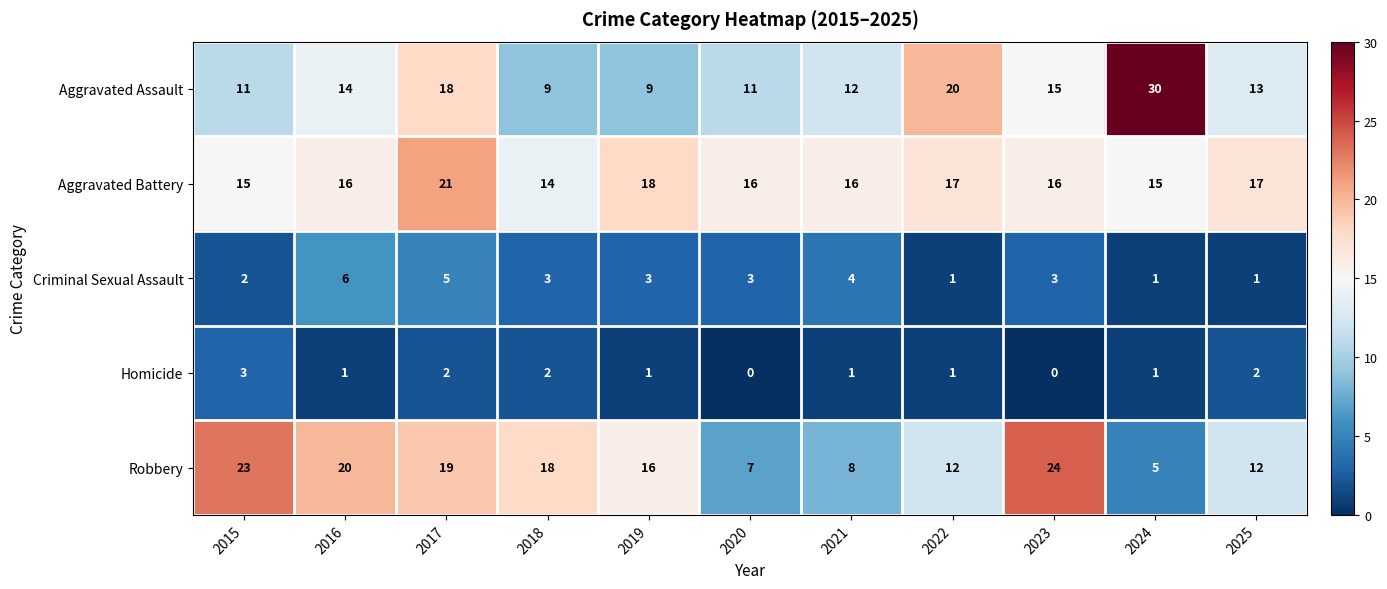

Is it true that Robbery equals 24 at 2023?

True